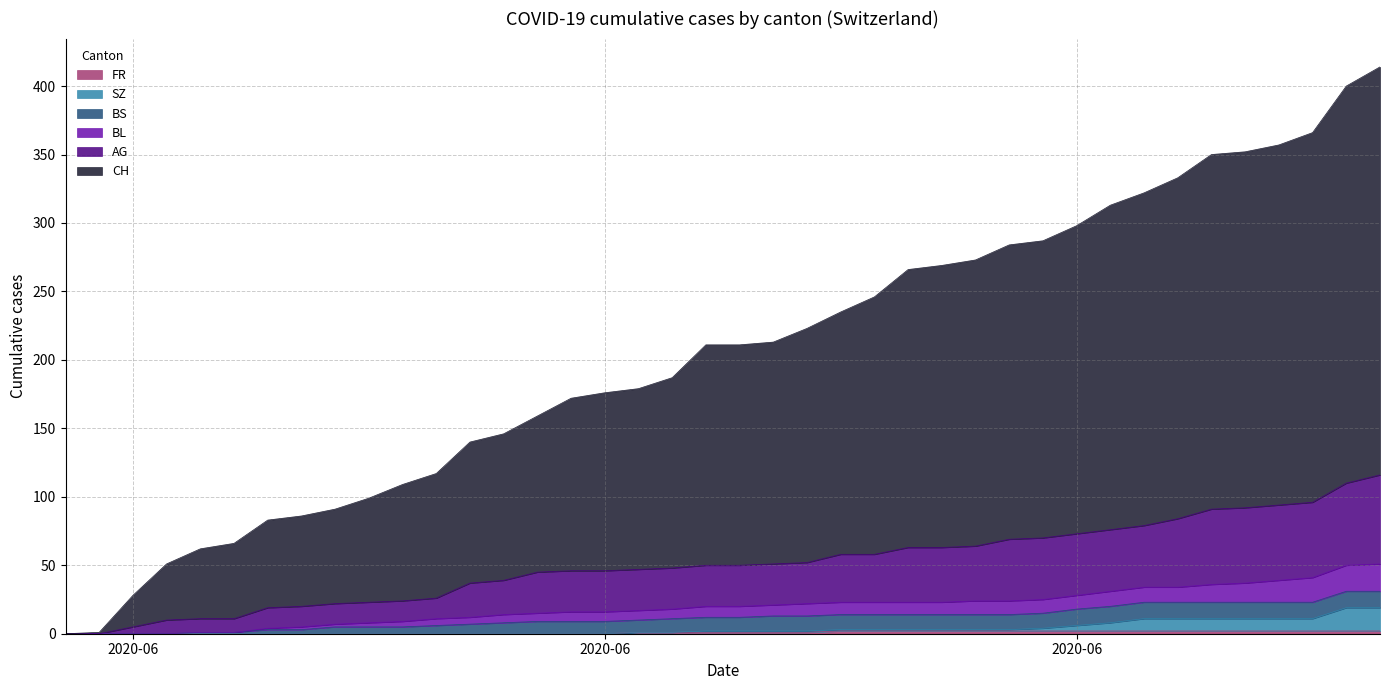

Between 2020-06-12 and 2020-06-15, which series saw the biggest shift?

CH